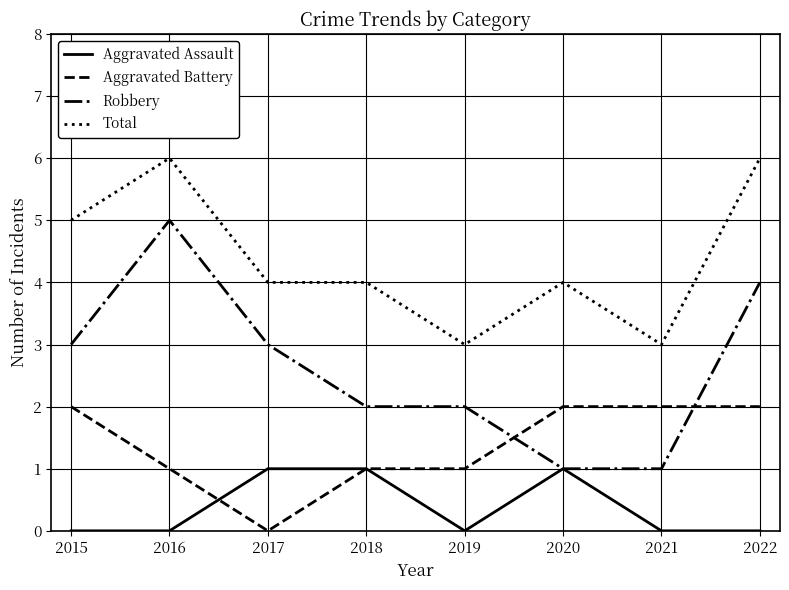

The value of Total at 2017 is 4. True or false?

True